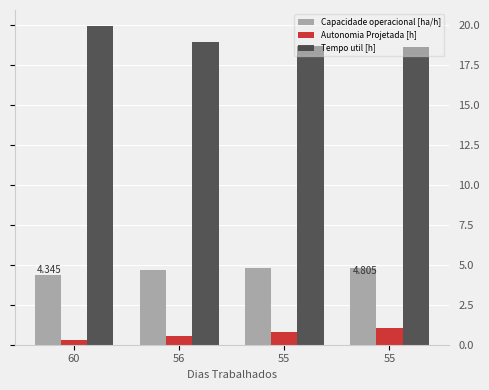

Rank the categories by Autonomia Projetada [h] value from lowest to highest.

60, 56, 55, 55